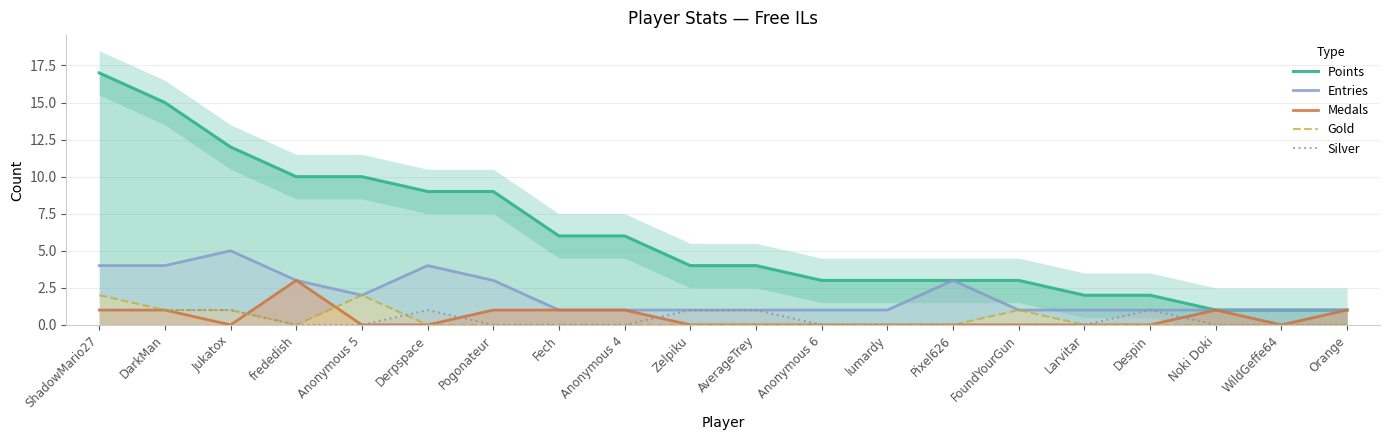

What is the maximum value shown in the chart?

17